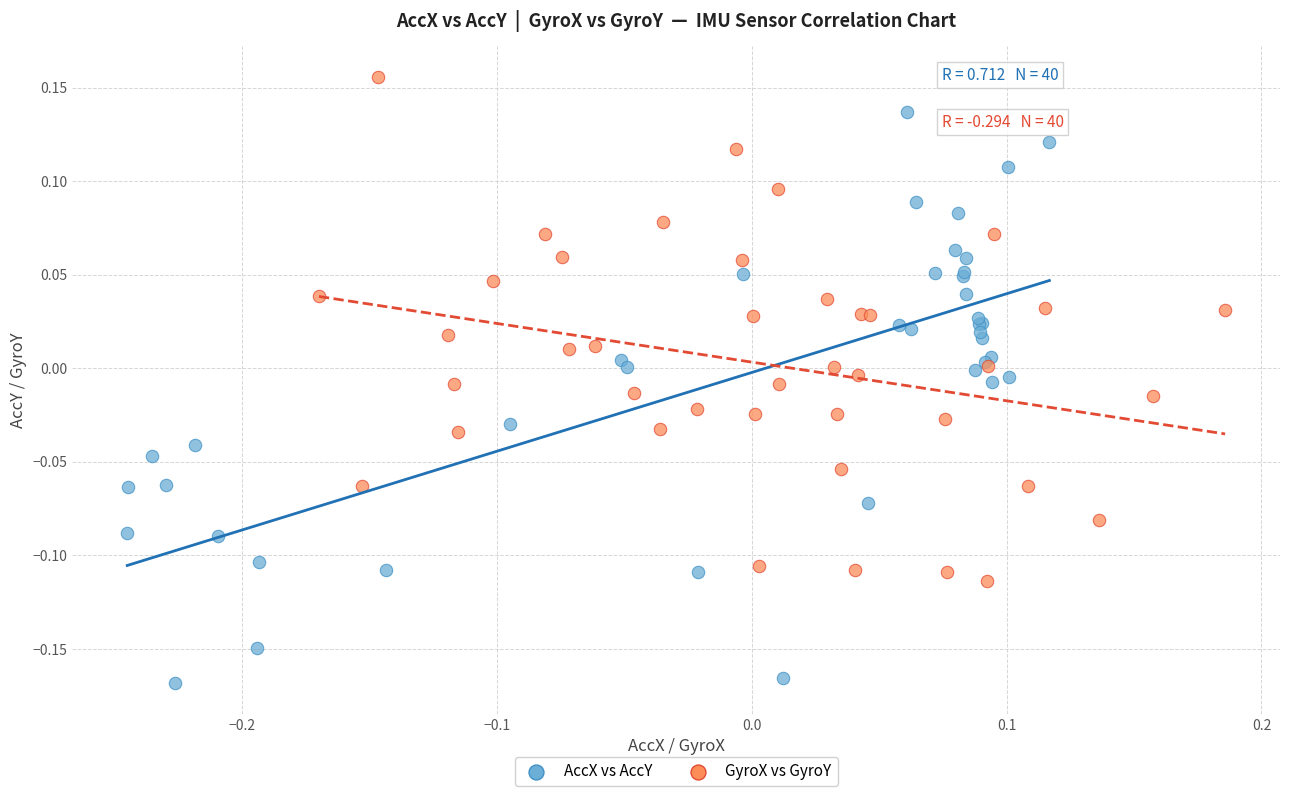

Which series reaches the maximum Y coordinate?

GyroX vs GyroY